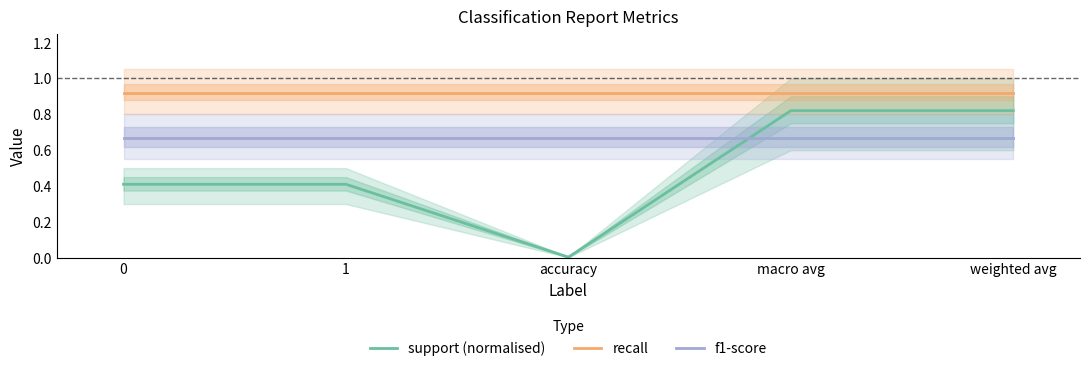

Reading left to right, extract all data points from this chart.

support (normalised): 0.4	0.4	0.0	0.8	0.8
recall: 0.9	0.9	0.9	0.9	0.9
f1-score: 0.7	0.7	0.7	0.7	0.7